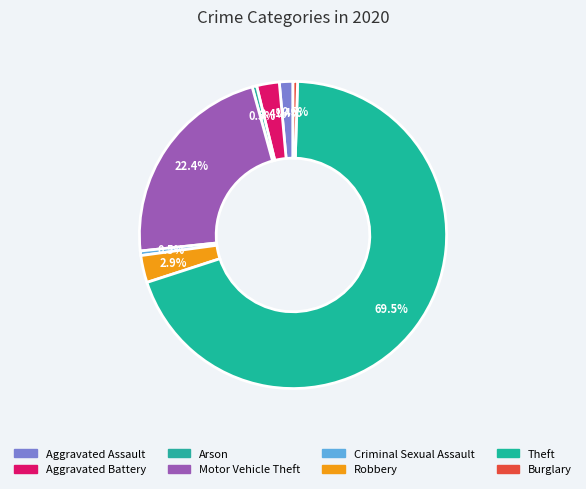

How many slices are in this pie chart?

8